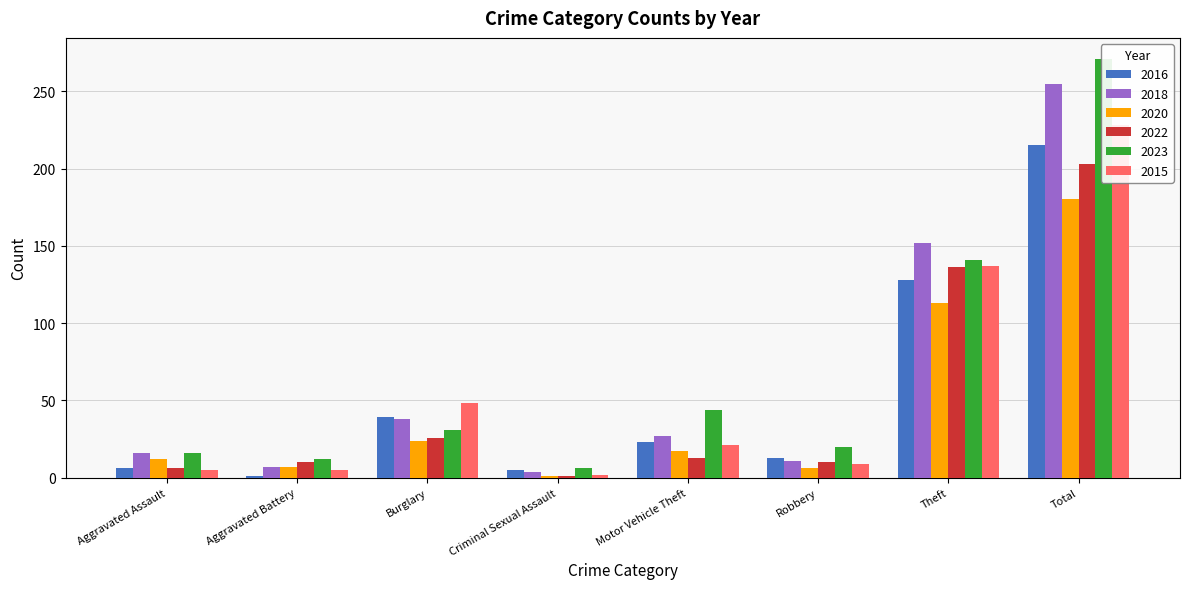

Between Aggravated Battery and Criminal Sexual Assault, which series saw the biggest shift?

2022